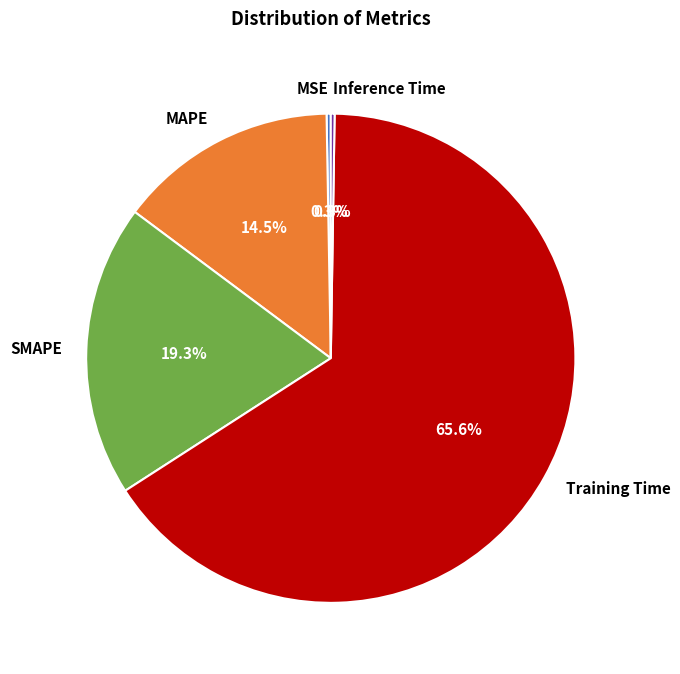

To the nearest percent, what is the average slice percentage?

20%